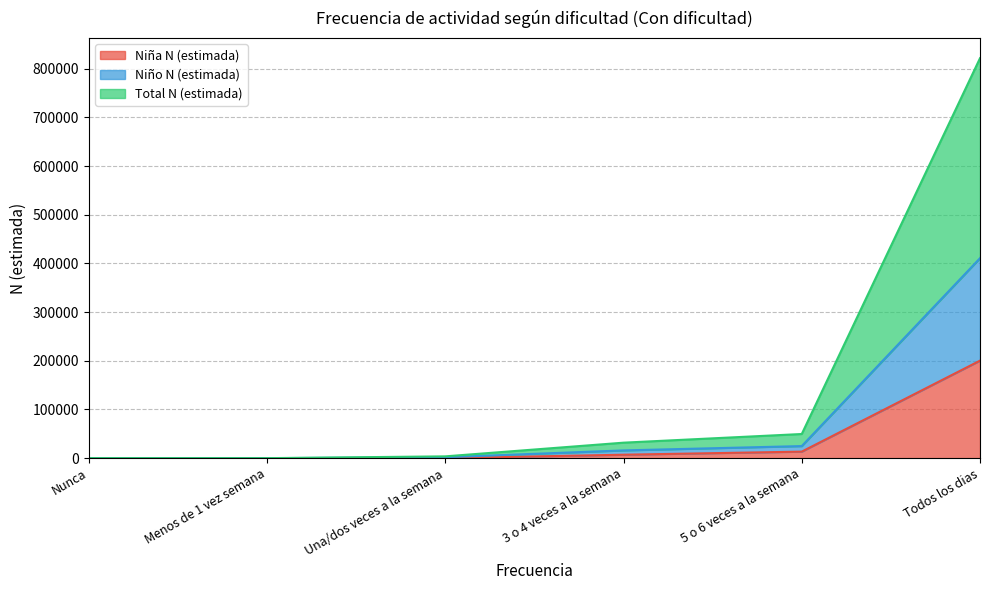

How many distinct data groups are displayed?

3